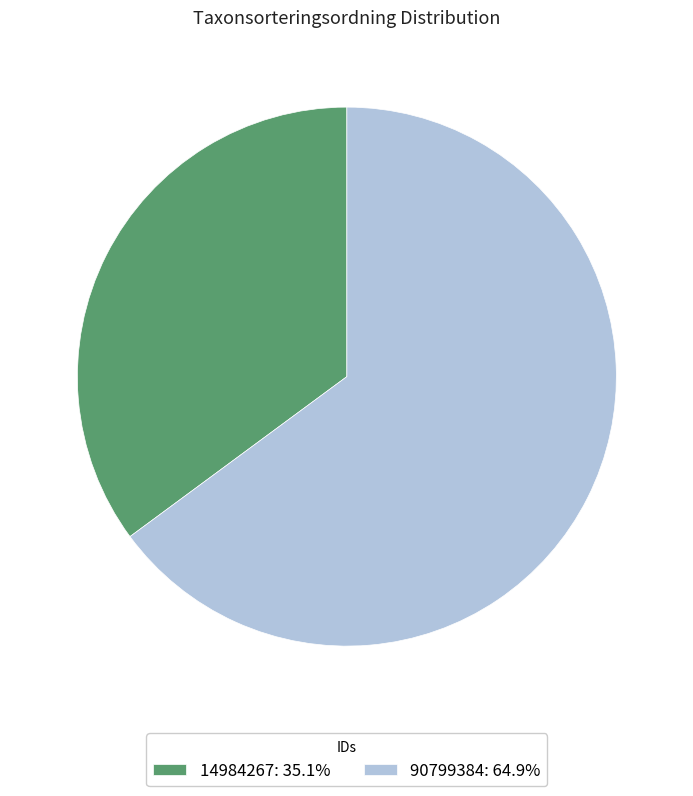

What is the majority slice?

90799384